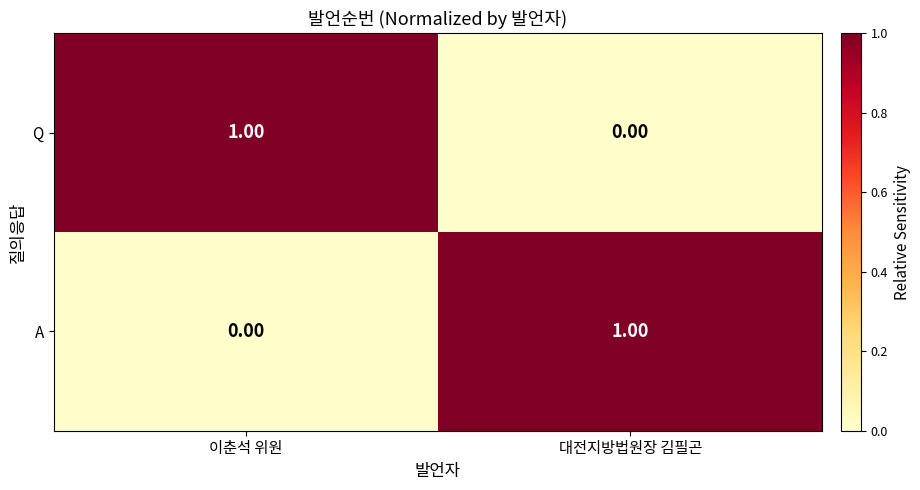

At which label does Q reach its minimum?

대전지방법원장 김필곤